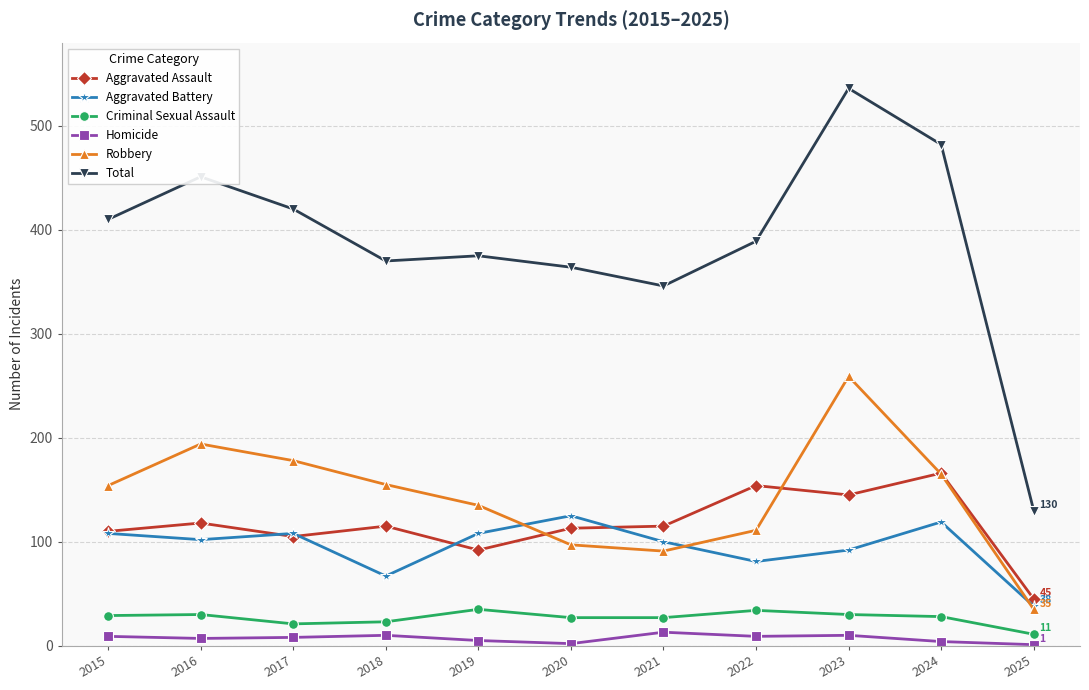

True or false: Total has more than 2 interior local peaks.

True